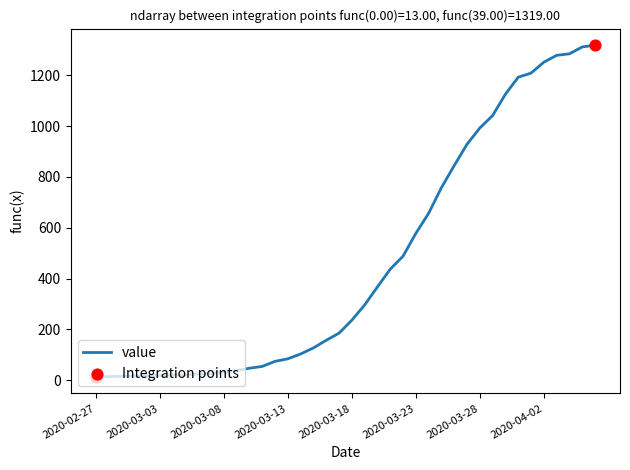

What is the difference between the maximum and minimum values?

1306